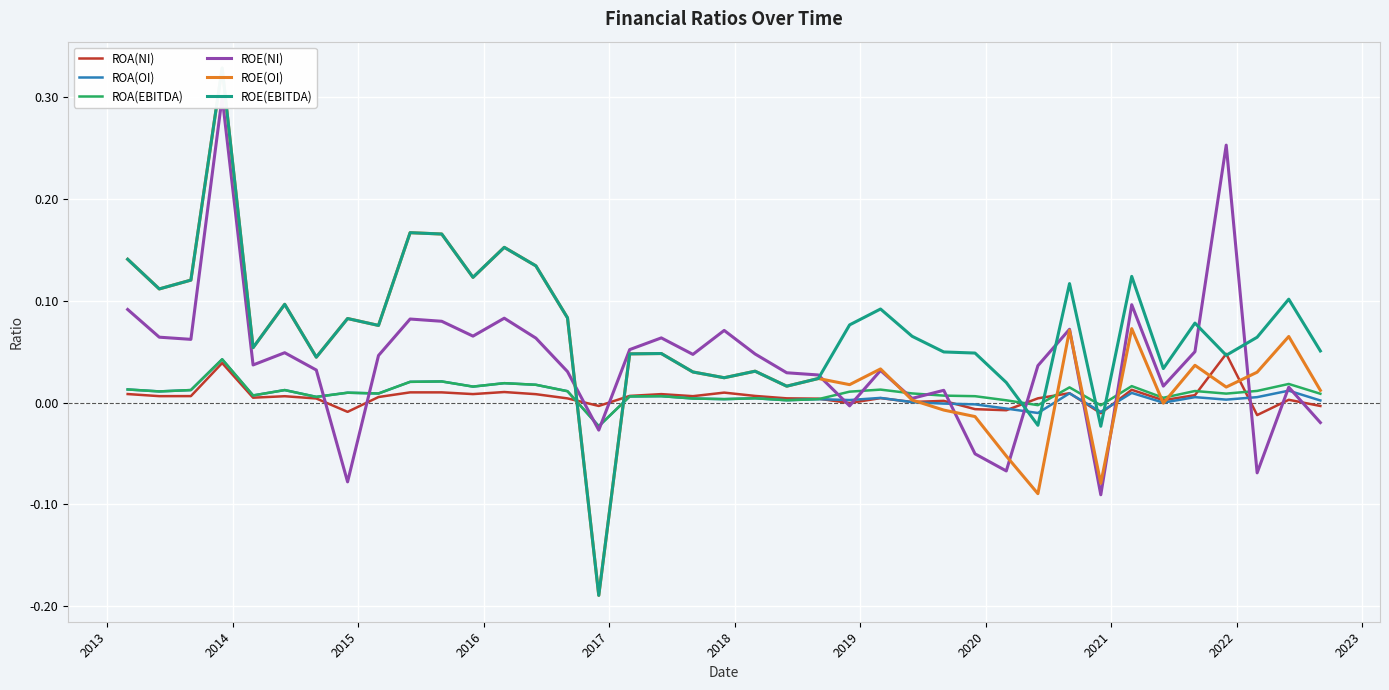

The value of ROA(NI) at 36 is -0.0. True or false?

False